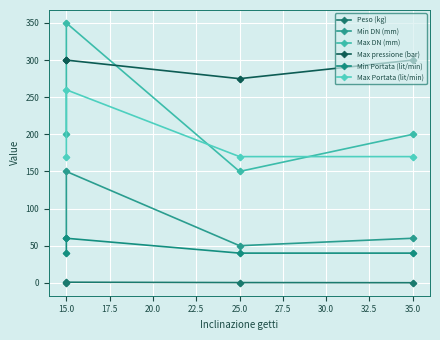

Between 25.0 and 35.0, which series saw the biggest shift?

Max DN (mm)